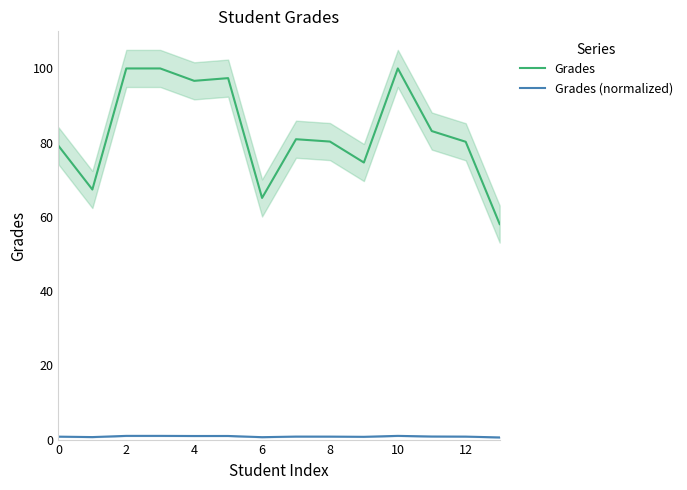

What are all the series names shown in the legend?

Grades, Grades (normalized)